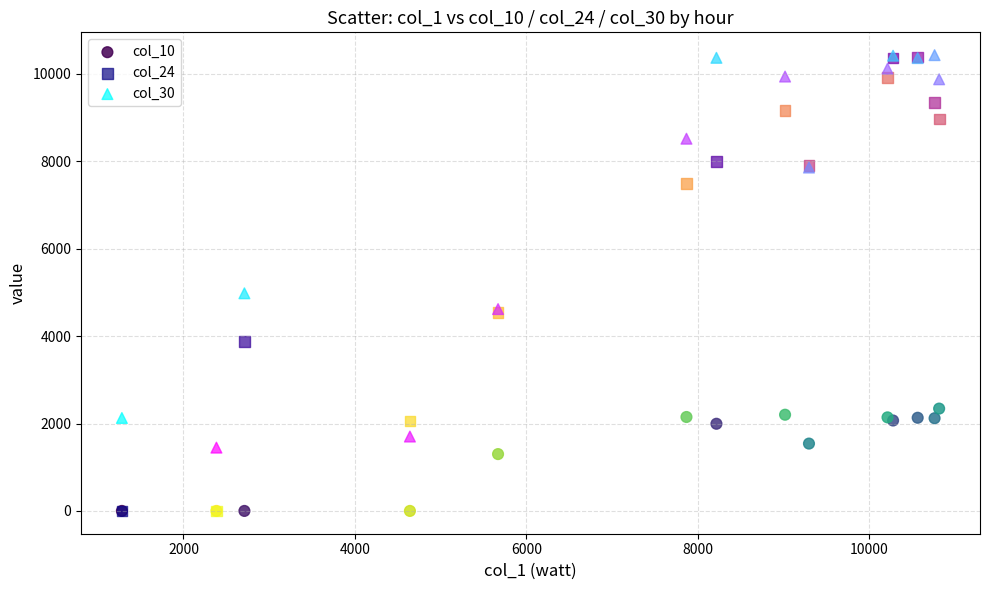

Across all series, what Y value is closest to 5215?

4980.7